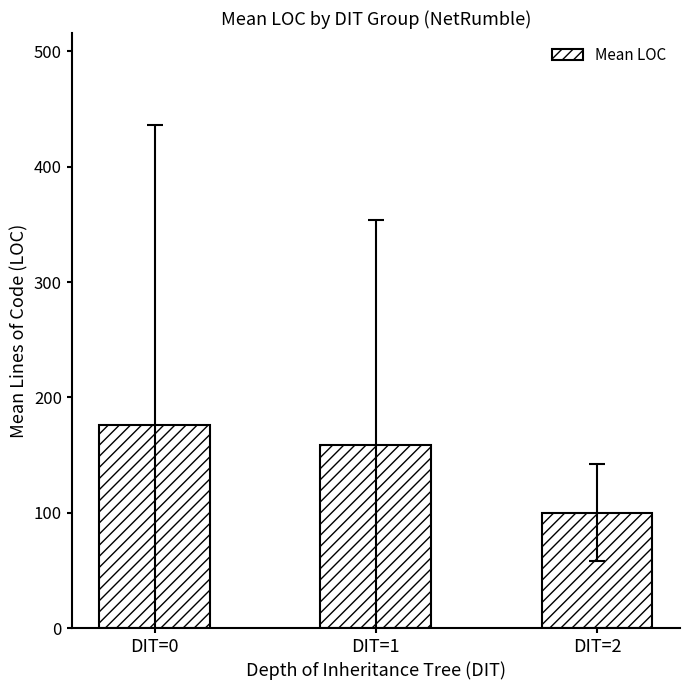

What is the maximum value shown in the chart?

176.1